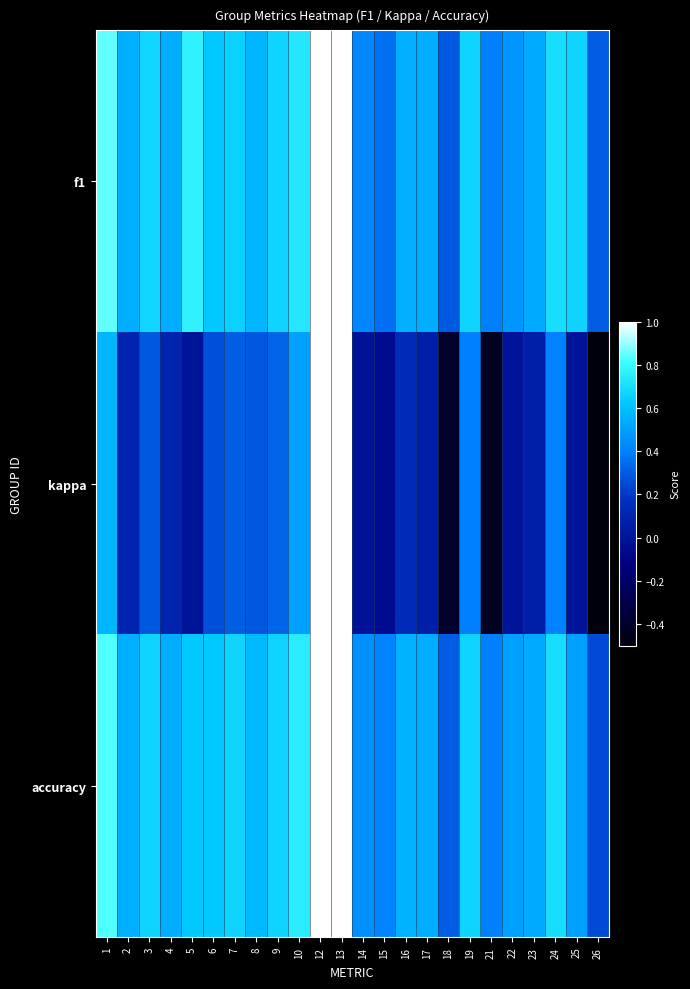

What is the difference between the highest and lowest values at 9?

0.3